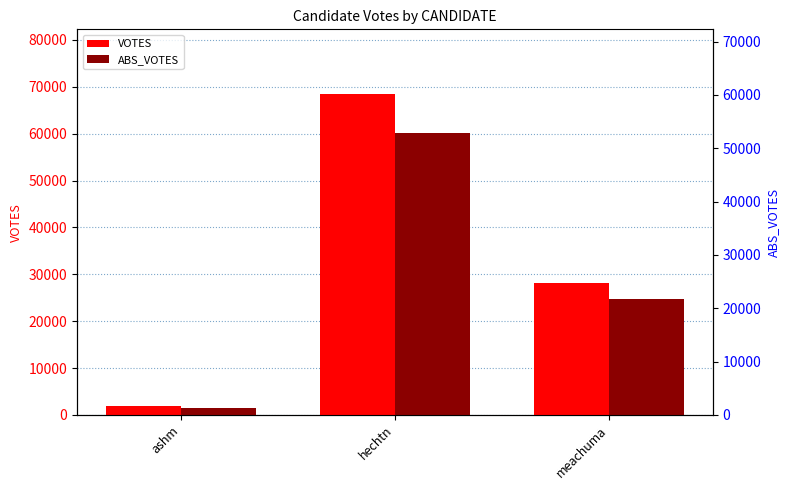

Is the value of VOTES at hechtn greater than the value of ABS_VOTES at hechtn?

Yes